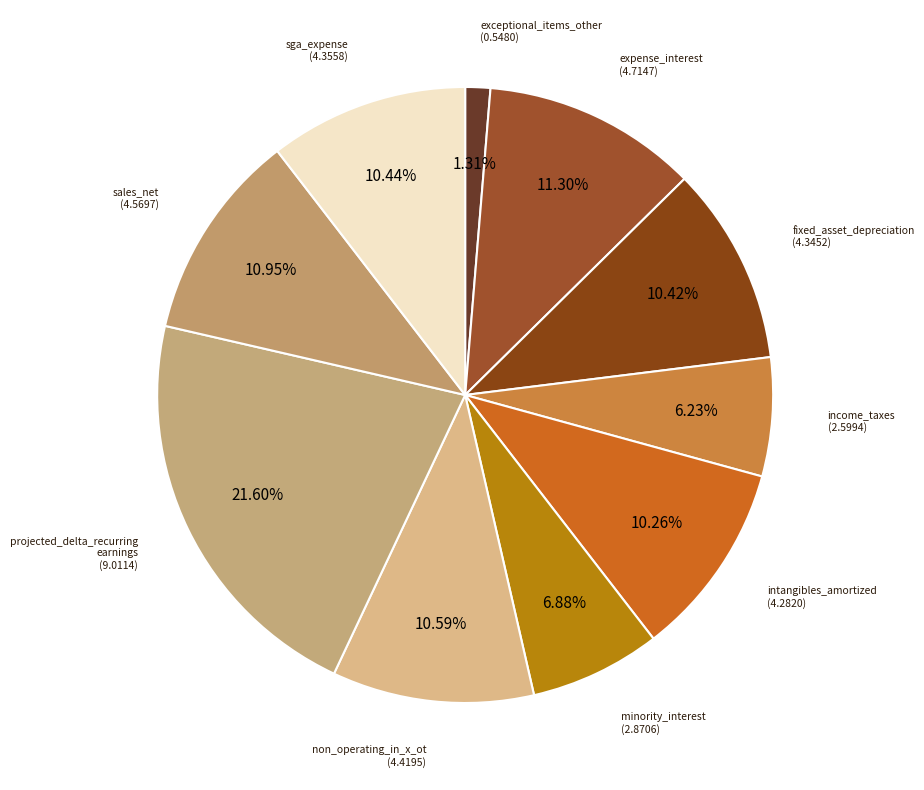

How many segments does this pie chart have?

10